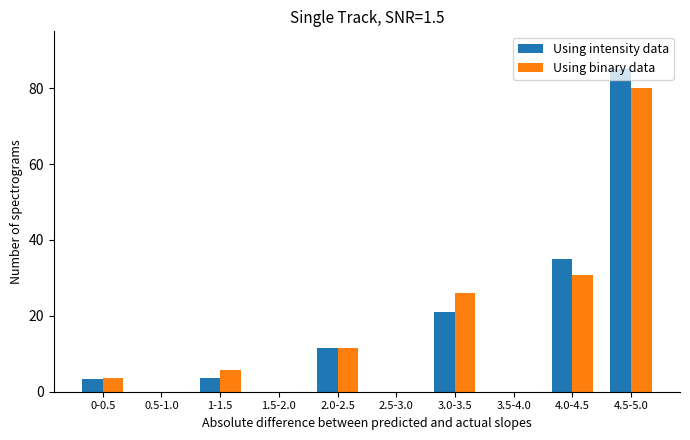

Is the value of Using intensity data at 1-1.5 greater than the value of Using binary data at 2.0-2.5?

No